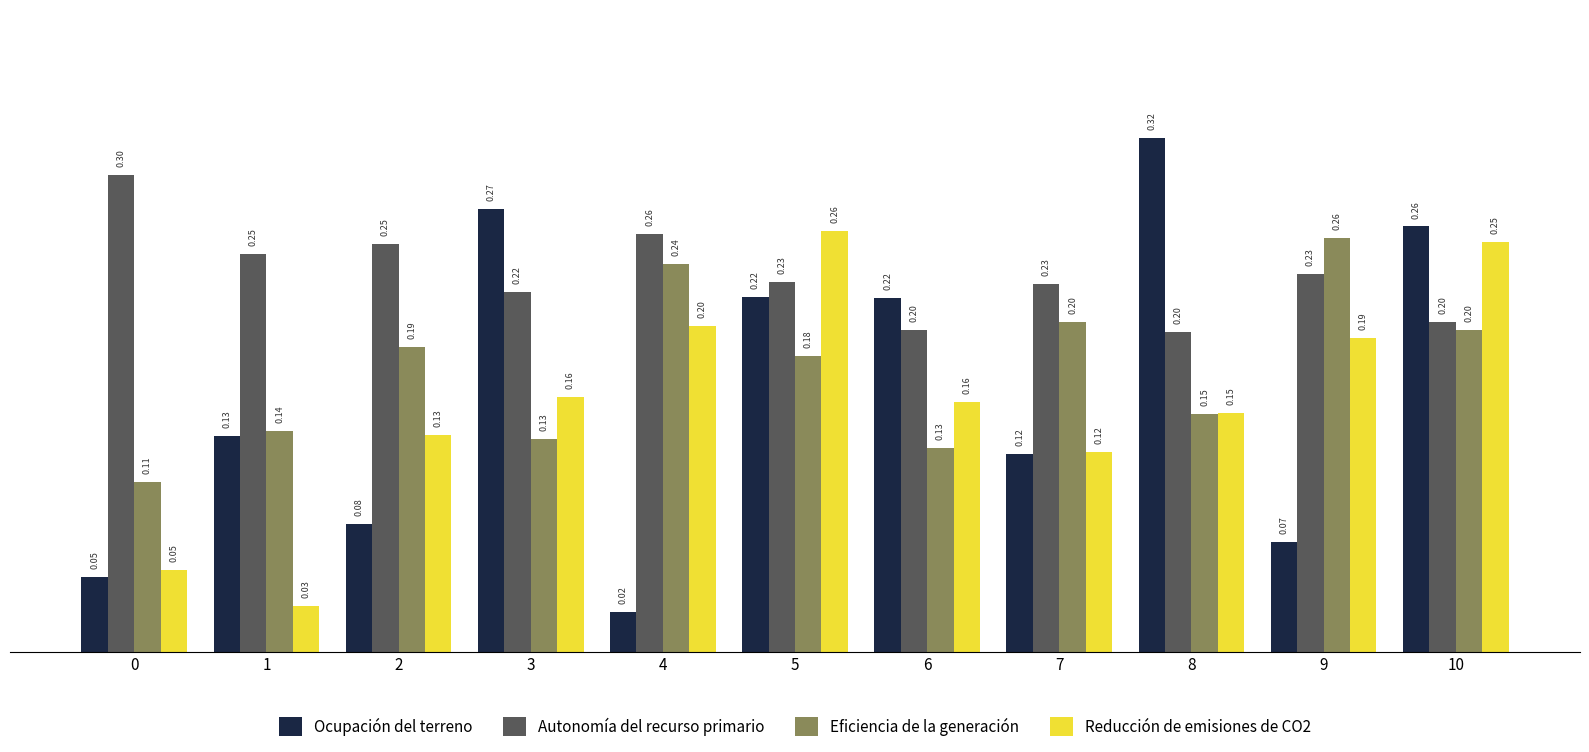

Which series has the largest range (max minus min)?

Ocupación del terreno